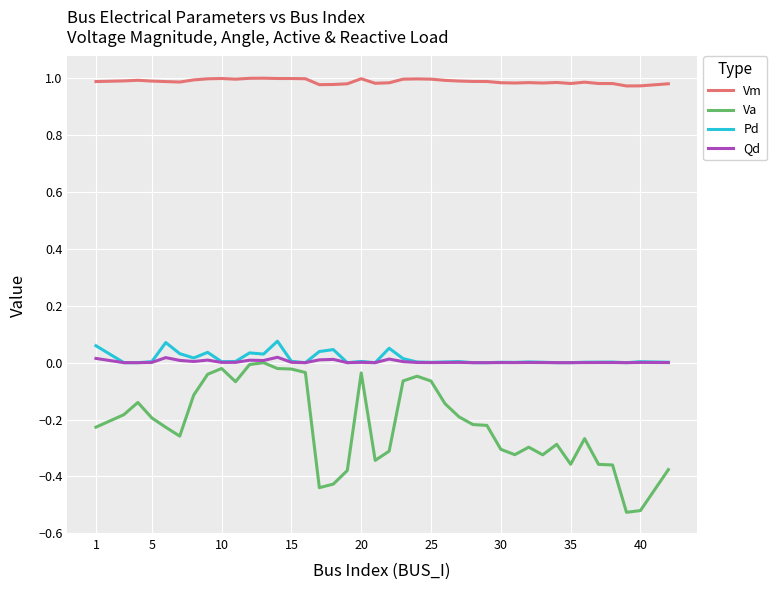

Which series has the largest total across all categories?

Vm